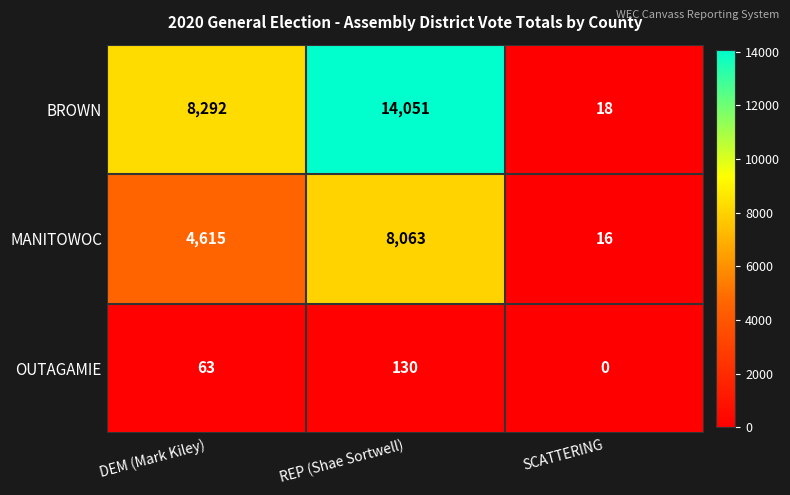

True or false: BROWN has a value of 8292 at DEM (Mark Kiley).

True